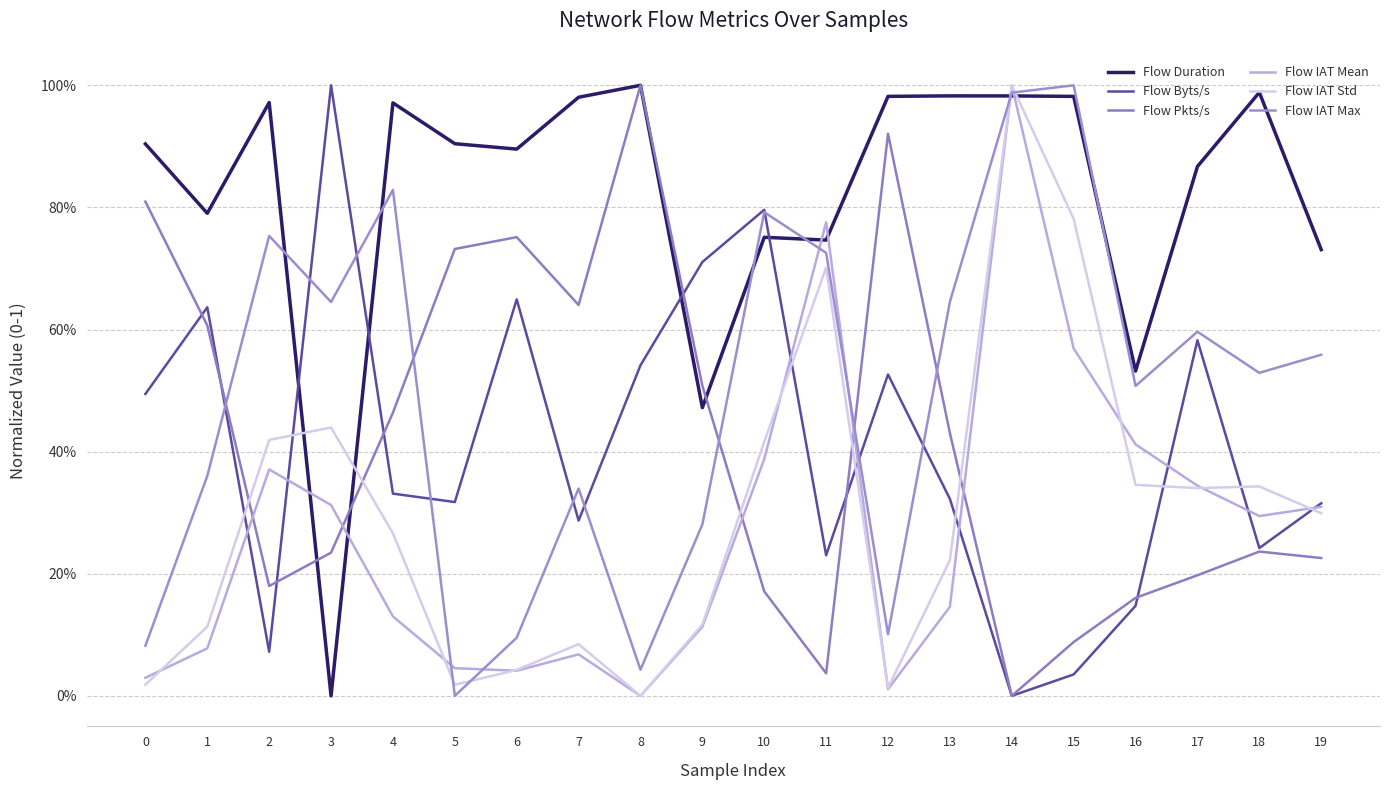

What is the value of the Flow IAT Max point at the 3rd from the left?

0.8